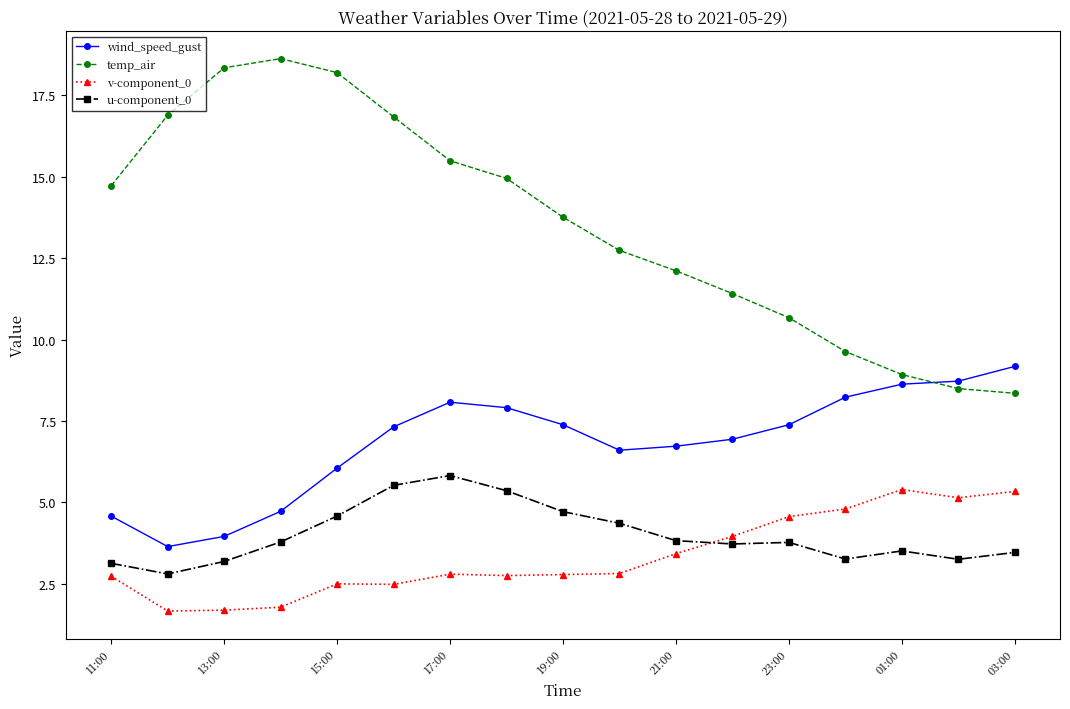

True or false: u-component_0 and wind_speed_gust cross at least once.

False